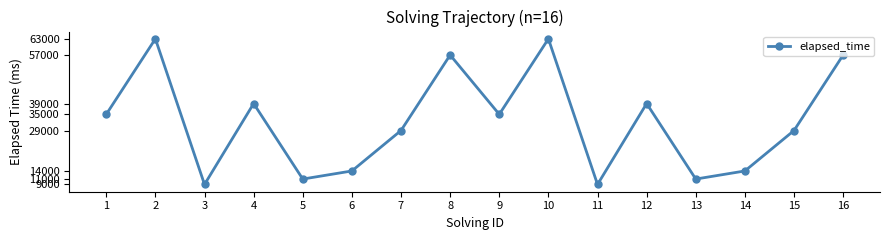

How many data points are less than 35000?

8